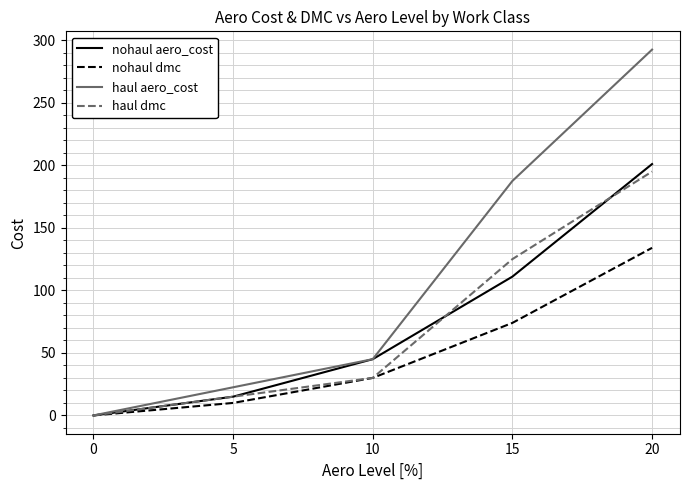

Does the chart have visible grid lines?

Yes